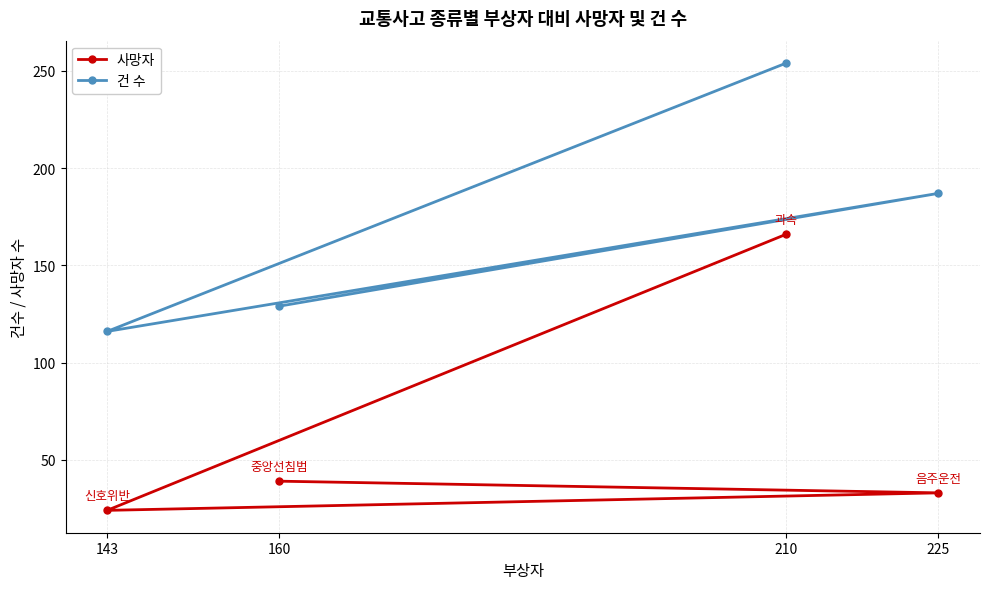

Where is the first local minimum for 건 수?

143